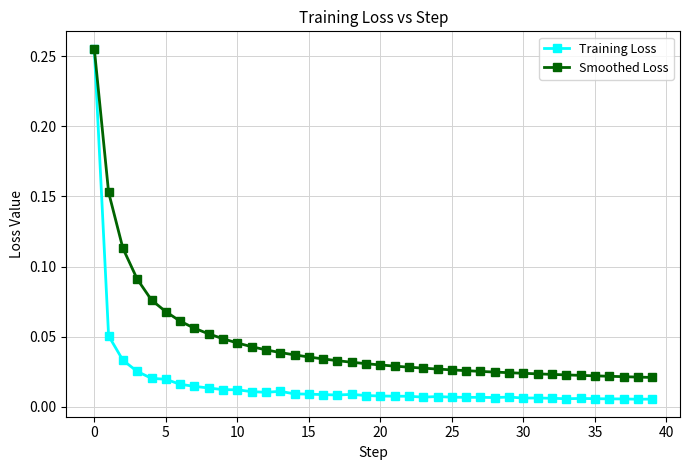

Which series has the largest total across all categories?

Smoothed Loss